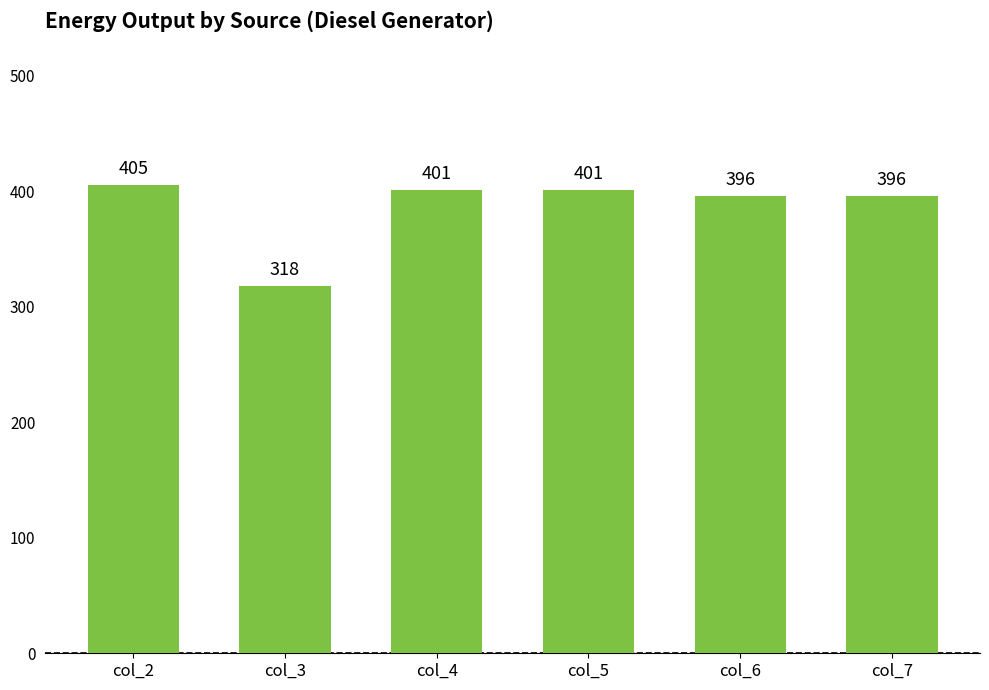

What is the difference between the maximum and minimum values?

87